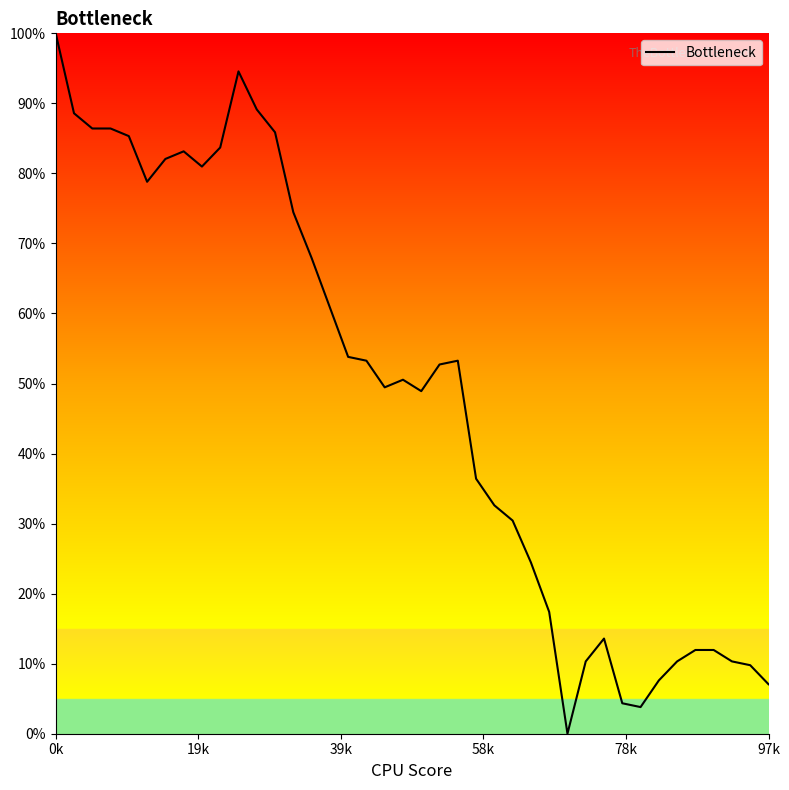

What is the greatest value displayed?

100.0